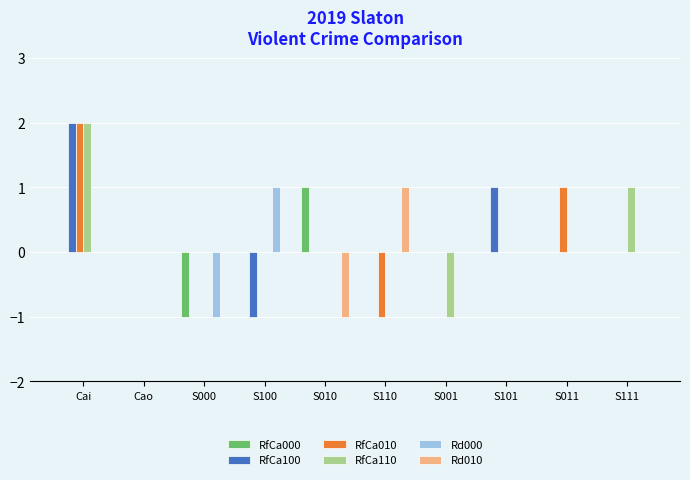

What are all the series names shown in the legend?

RfCa000, RfCa100, RfCa010, RfCa110, Rd000, Rd010